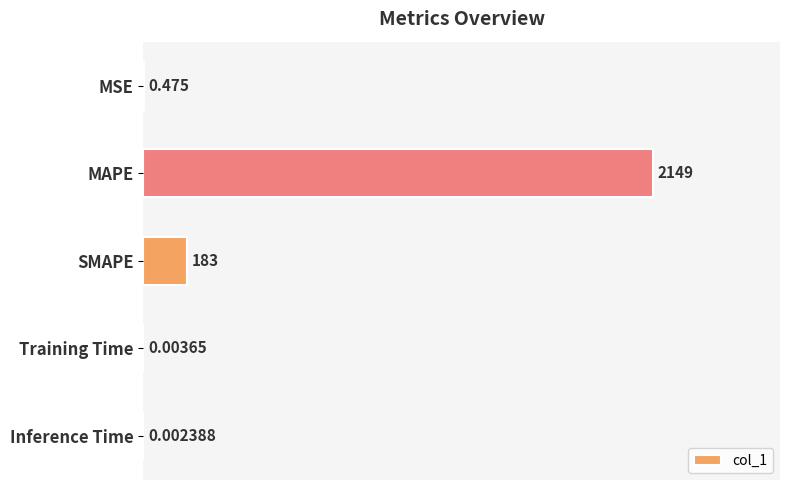

Between Training Time and Inference Time, which is larger?

Training Time